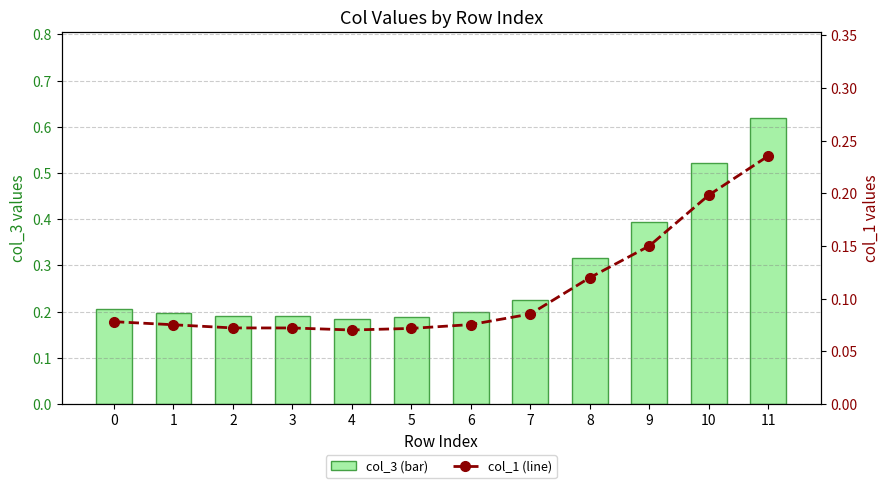

Does the chart contain stacked bars?

No